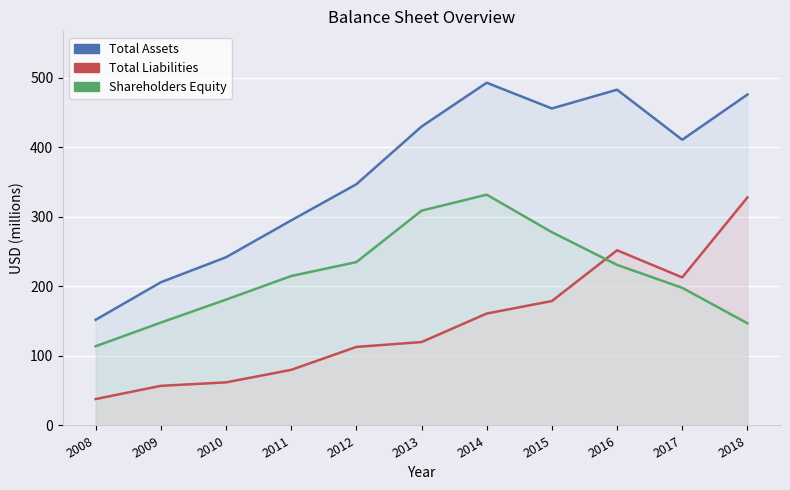

What is the difference between the maximum and minimum values in the Shareholders Equity series?

218